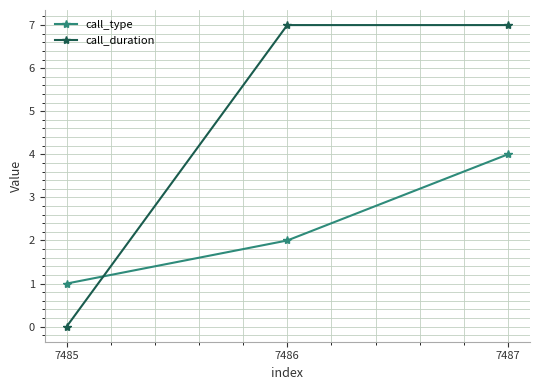

What is the difference between the highest and lowest values at 7486?

5